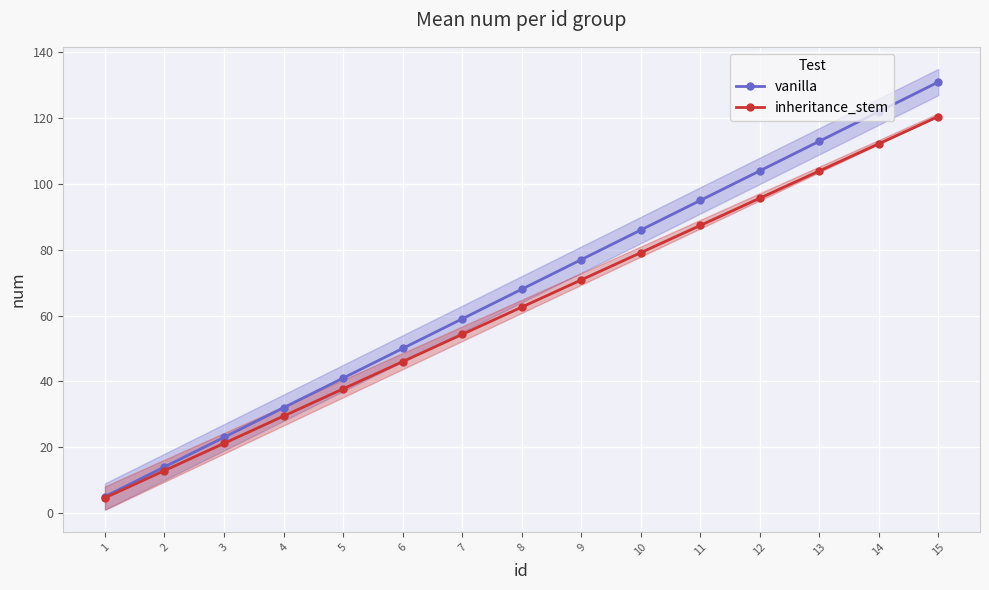

Which series has the largest total across all categories?

vanilla